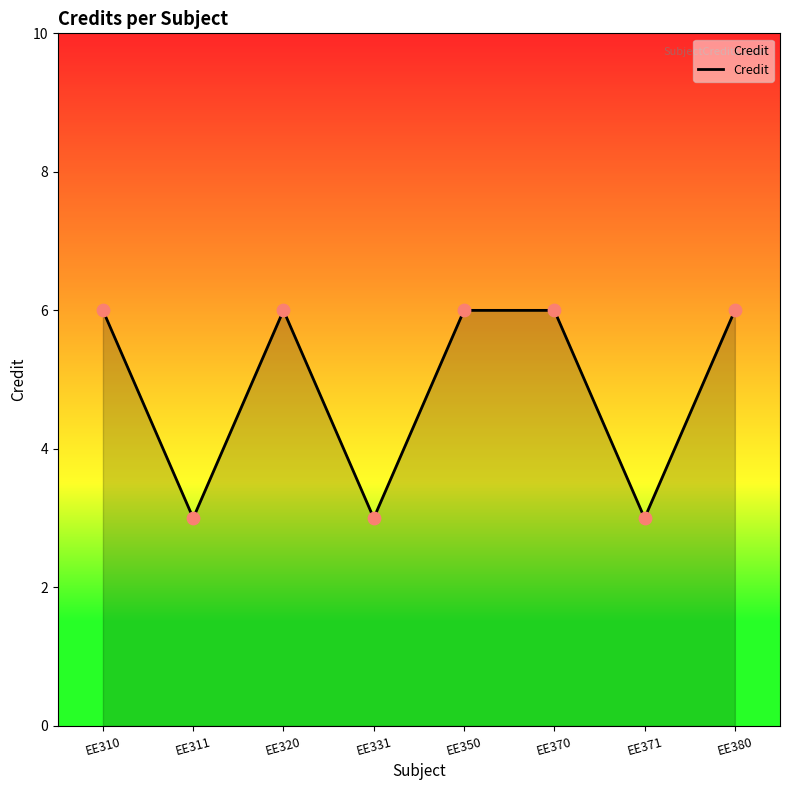

Approximately how many times larger is the value at EE310 compared to EE331?

2.0